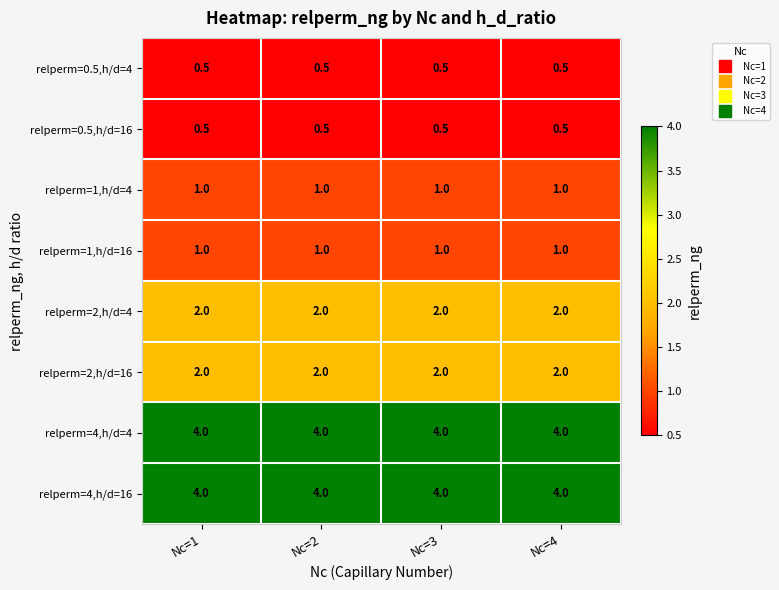

What is the average value of the relperm=4,h/d=16 series?

4.0